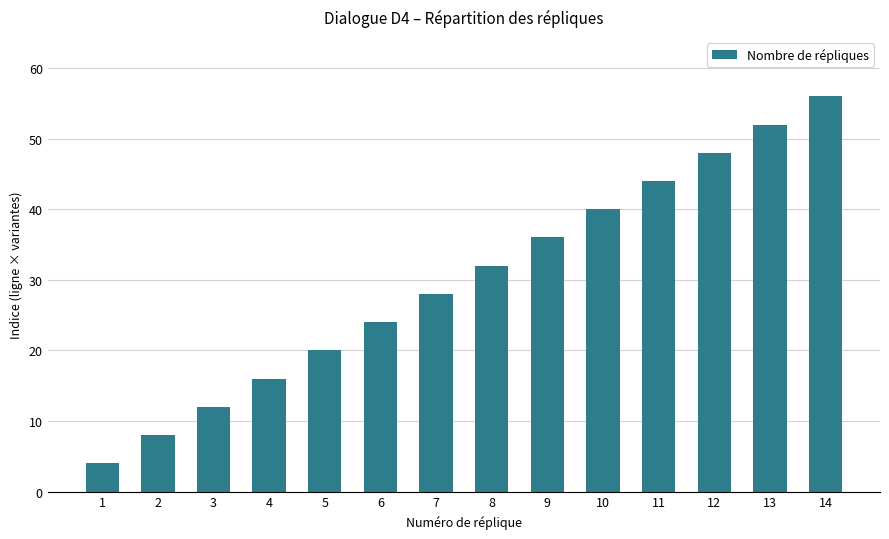

What is the average value?

30